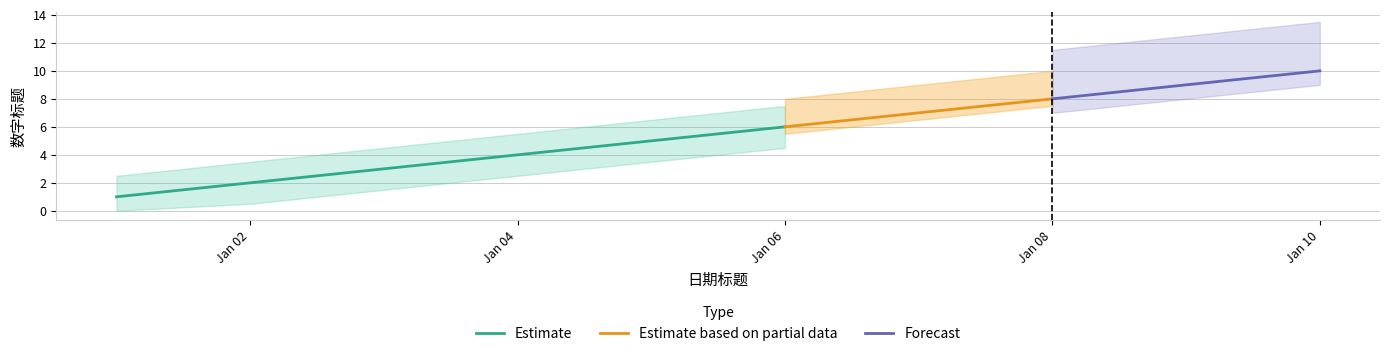

What is the average value?

6